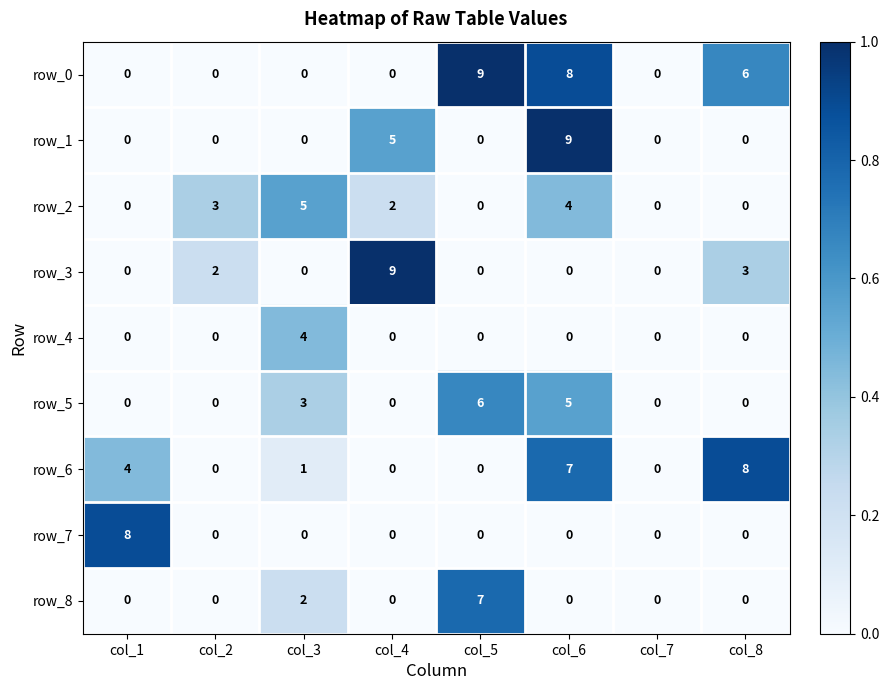

Which category has the highest value in the row_0 series?

col_5